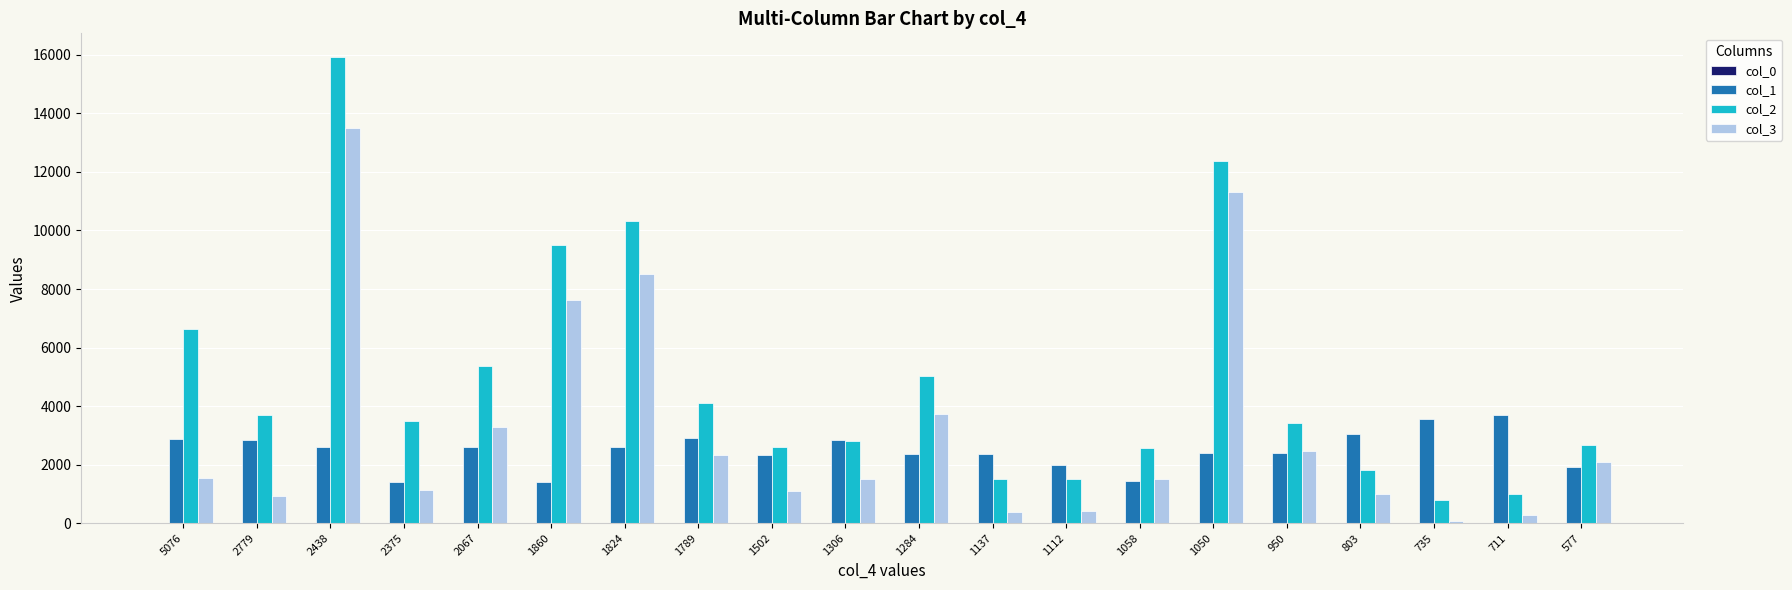

How many distinct data groups are displayed?

4